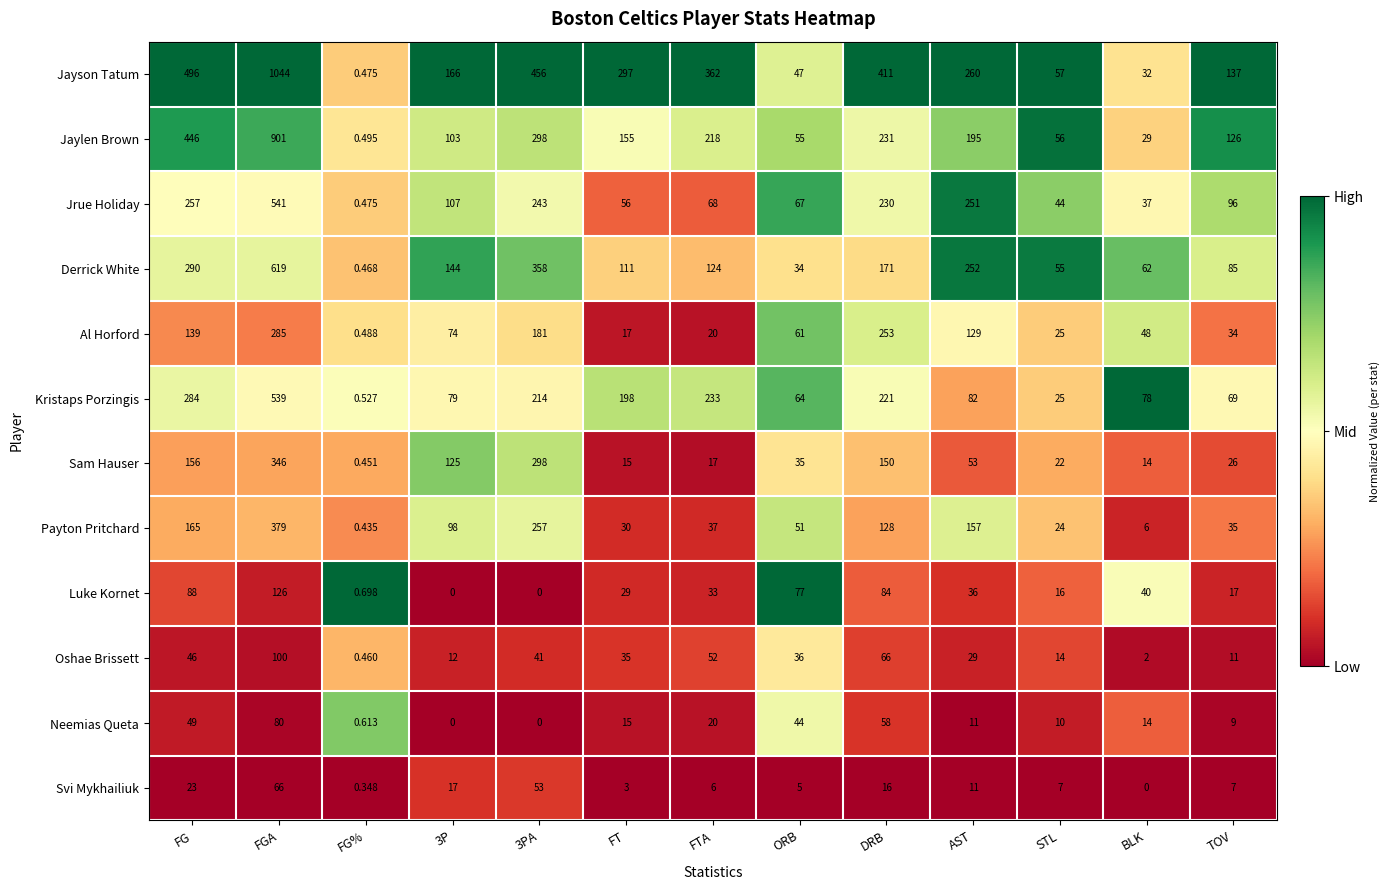

At which label does Svi Mykhailiuk first exceed 7?

FG